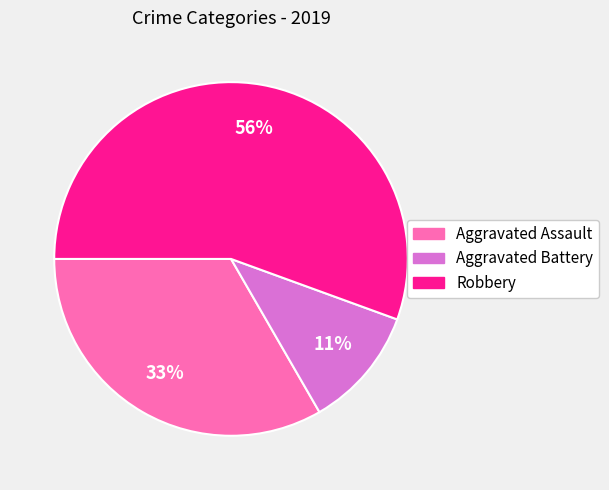

Is Robbery the majority of the pie?

Yes